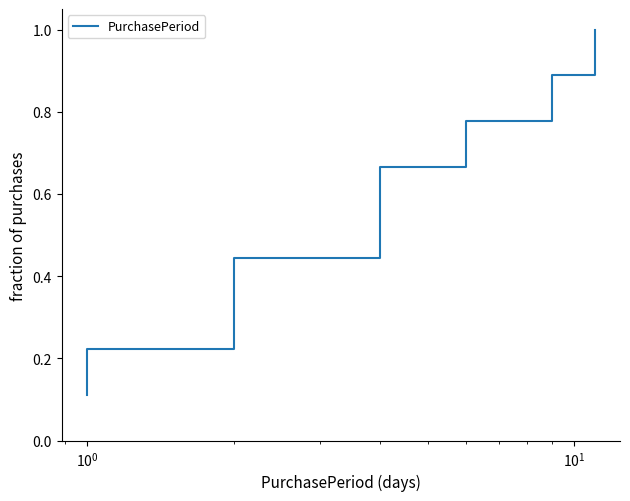

What is the sum of all values?

5.0